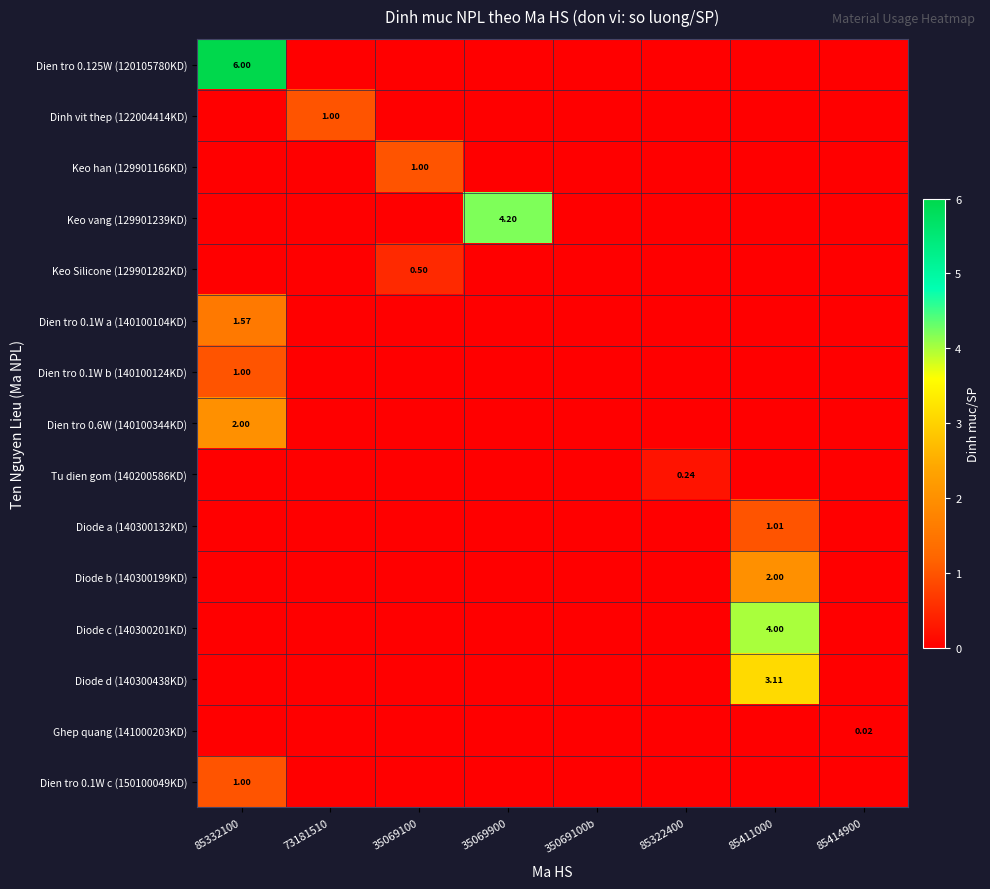

Where is Diode b (140300199KD) nearest to the value 1?

85332100